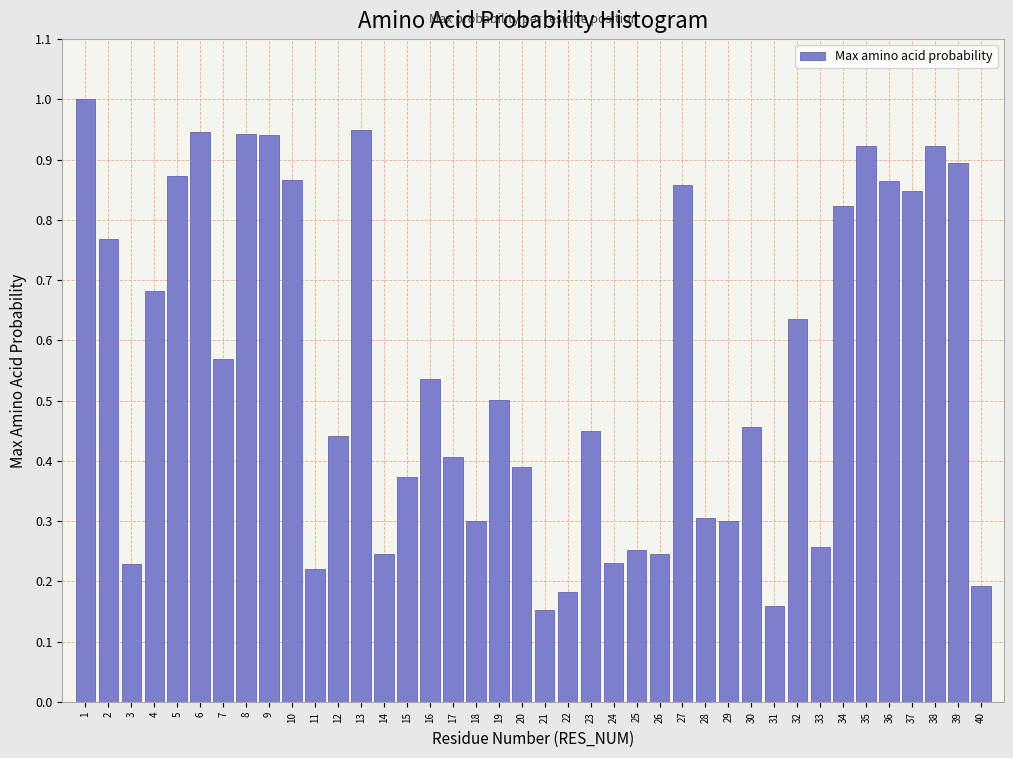

Between 15 and 37, which is larger?

37